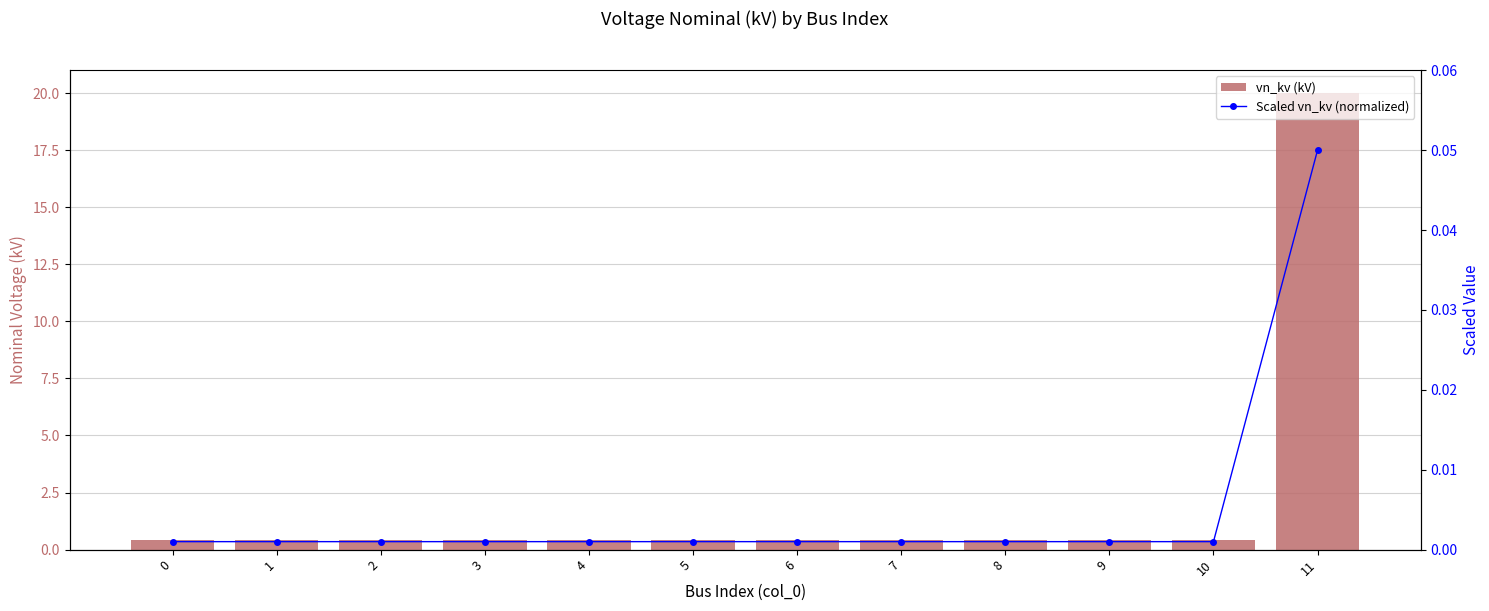

How many categories are shown in the chart?

12